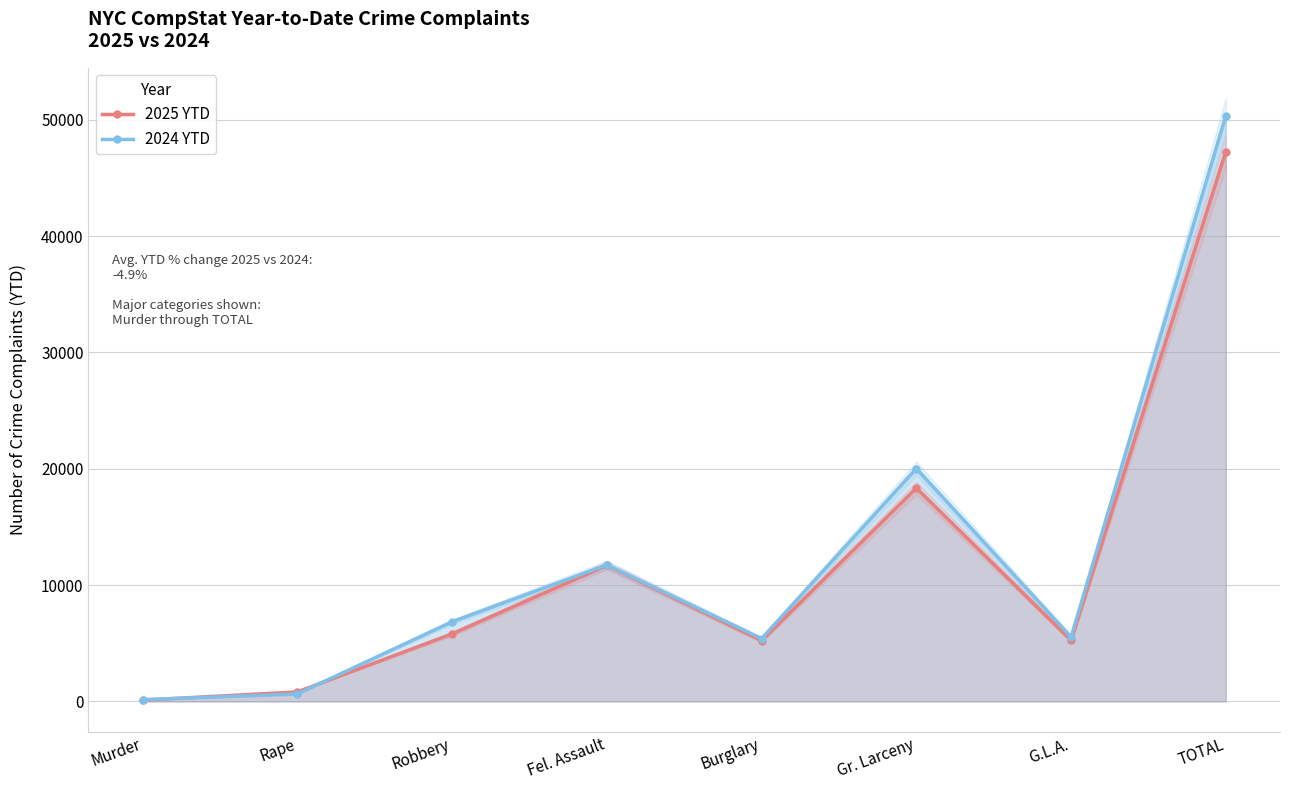

Does the chart have visible grid lines?

Yes